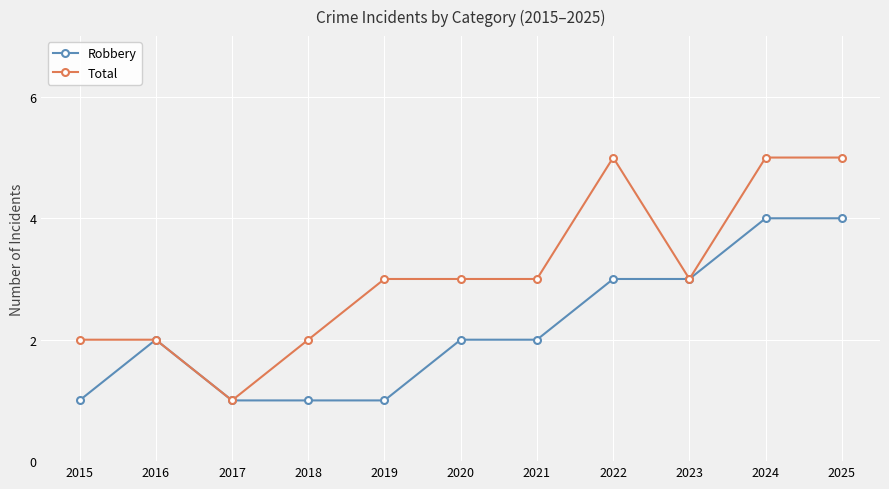

Count the Total values in the range 2 to 5.

10